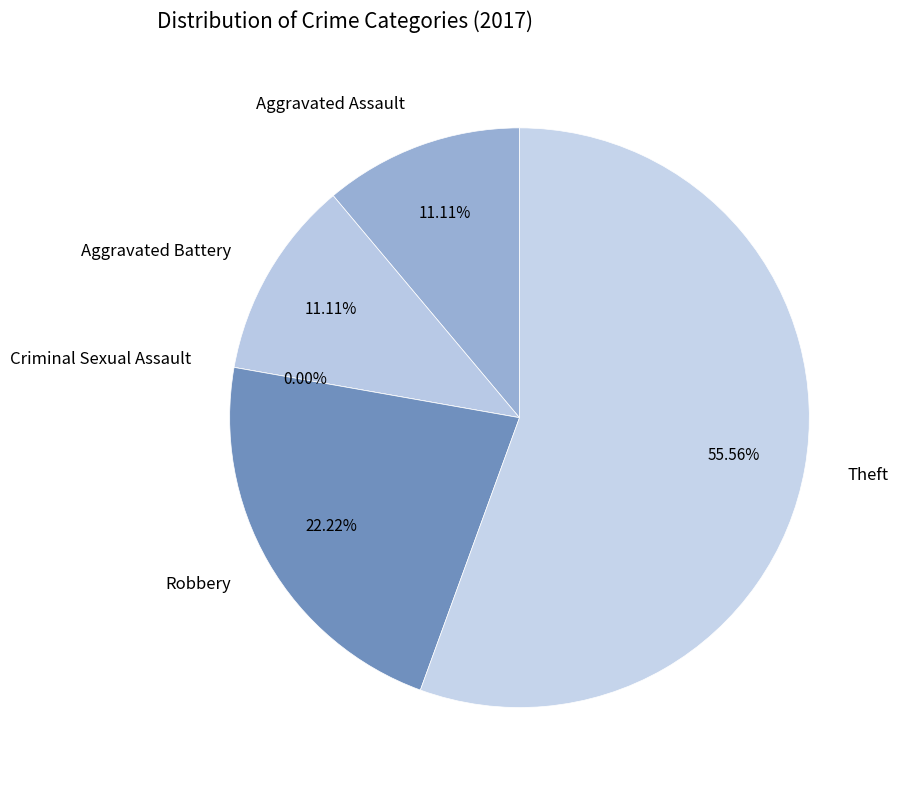

Count the number of slices in the pie.

5